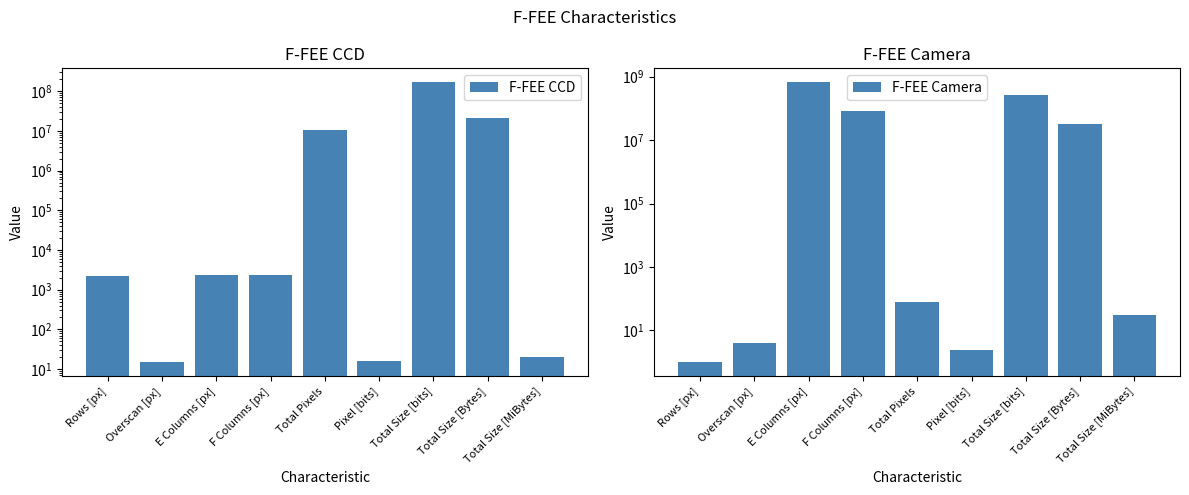

What is the total value across all series at Rows [px]?

2256.0